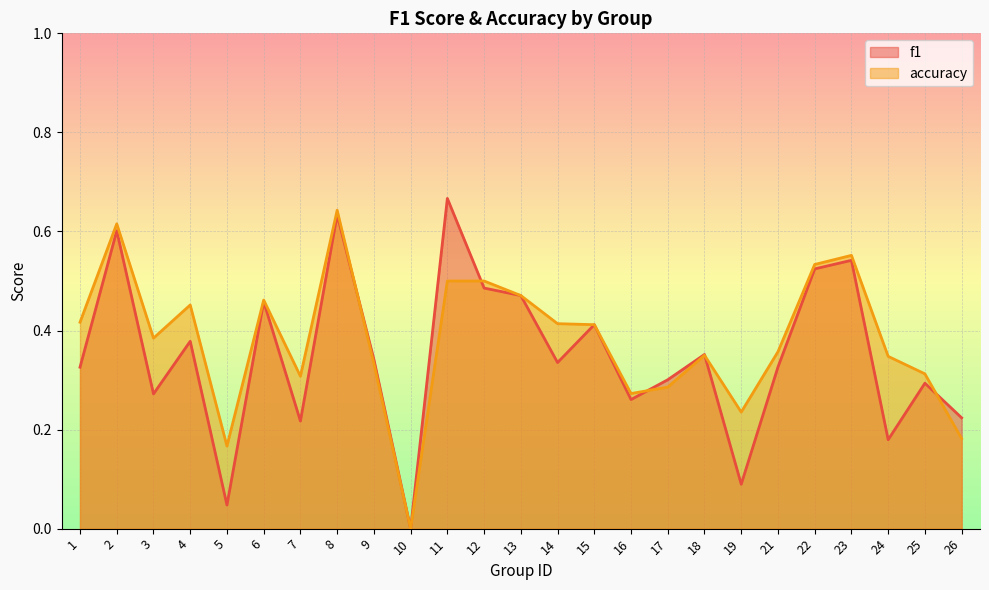

What is the sum of the f1 values at 15 and 21?

0.7